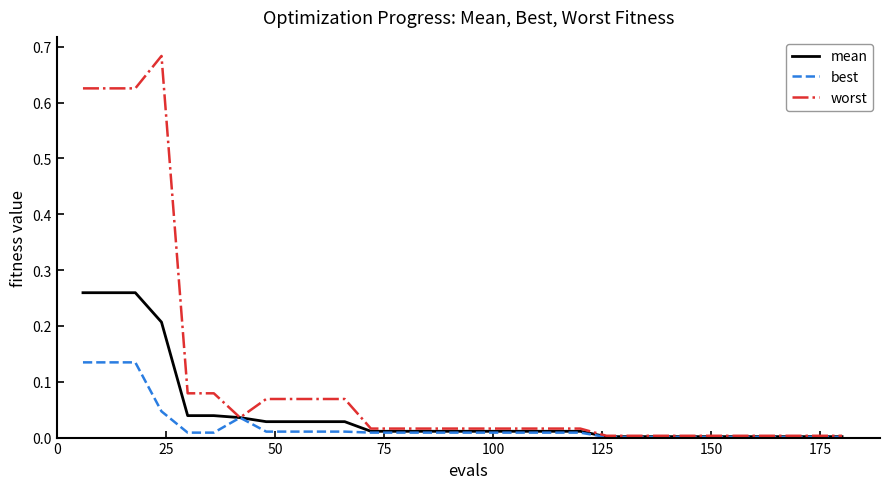

Which series has the widest spread of values?

worst